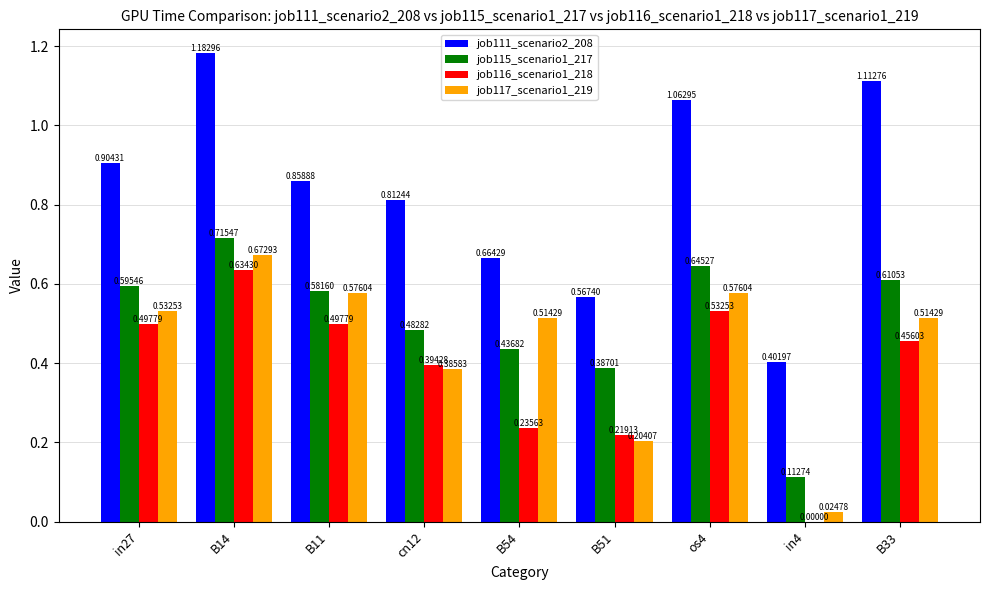

What is the sum of all job115_scenario1_217 values?

4.6